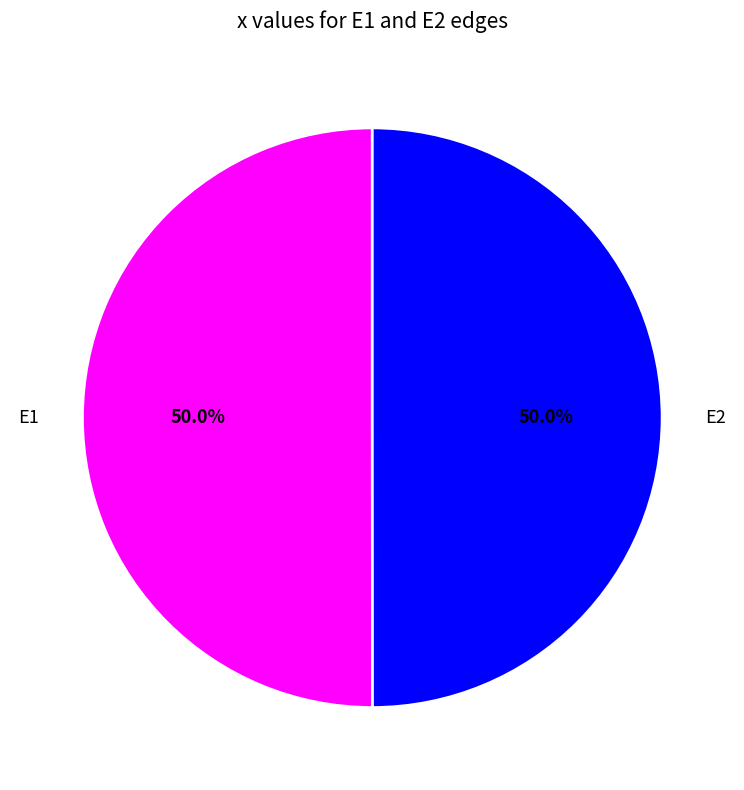

How many slices are in this pie chart?

2